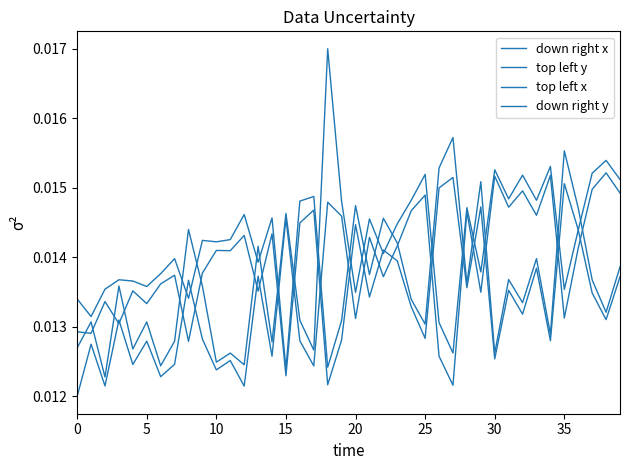

Is this an area chart (filled region under the line)?

No